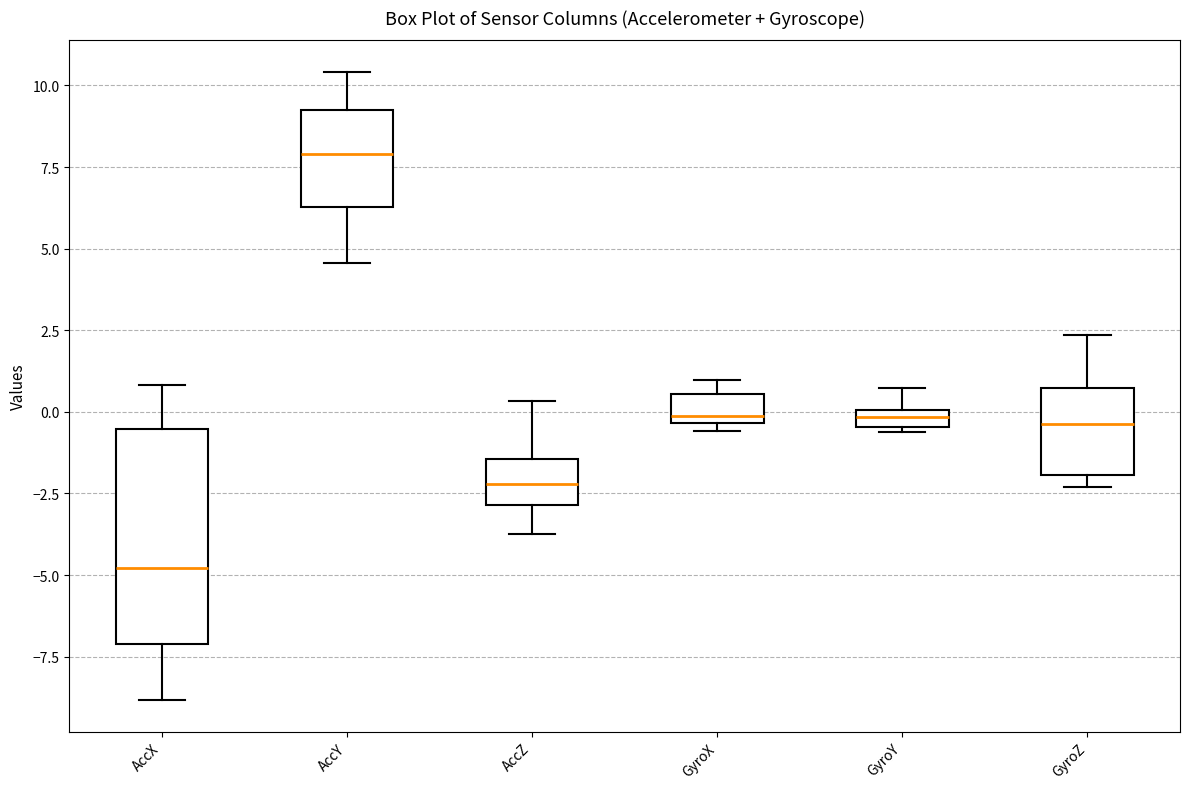

Where is the upper edge of the box for GyroZ on the y-axis? The values are not printed on the chart, so give them approximately, as read against the axis.

0.5